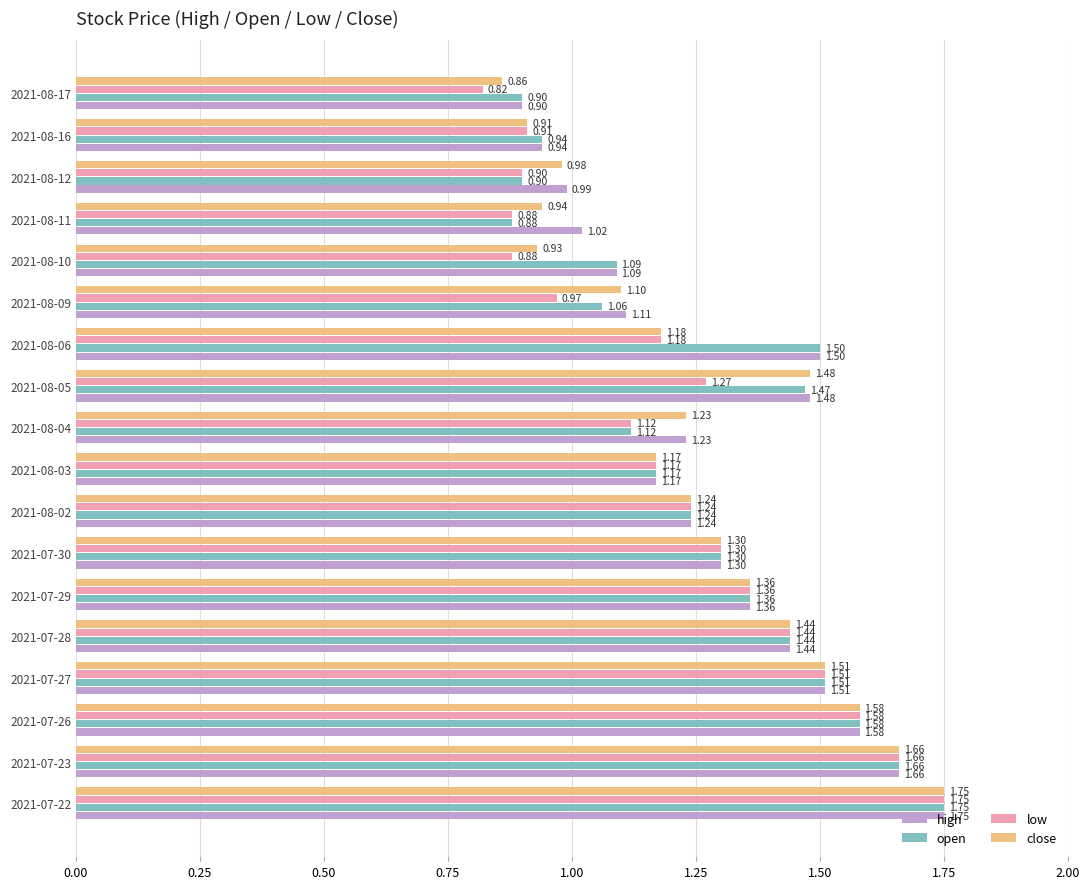

What is the total value across all series at 2021-08-09?

4.2